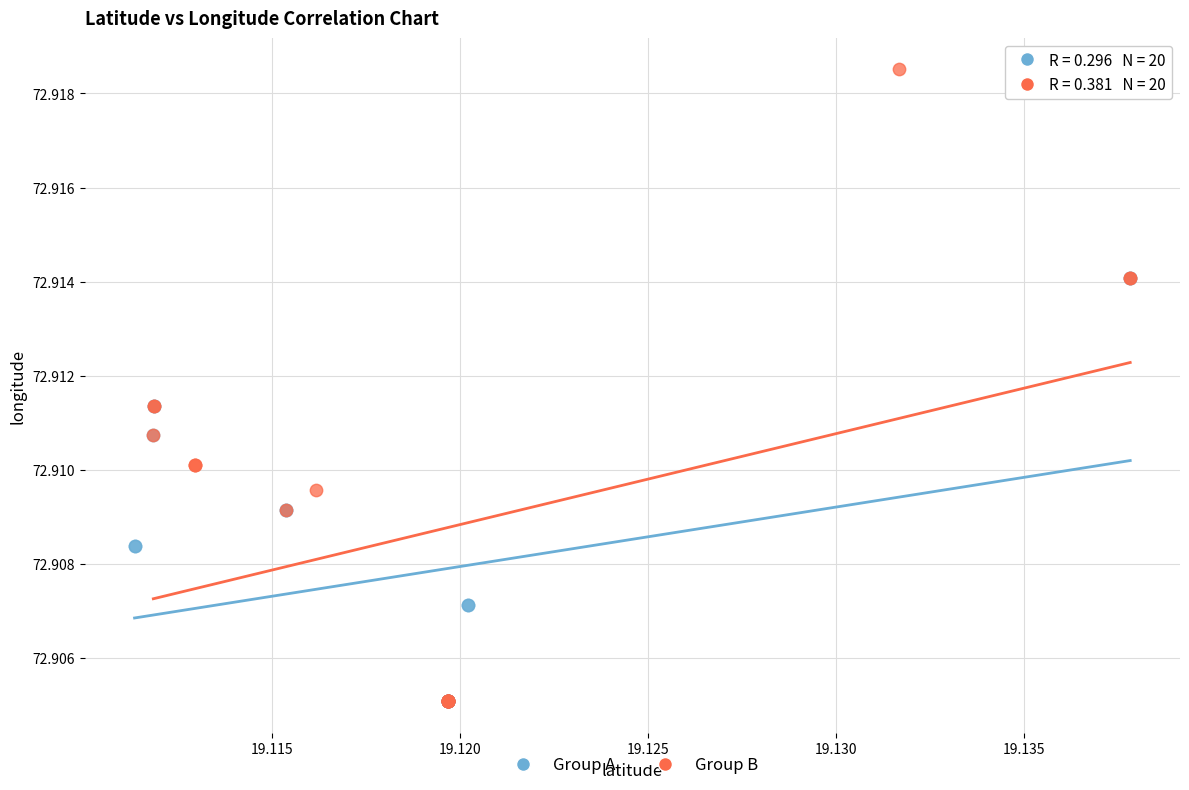

Which series reaches the maximum Y coordinate?

Group B